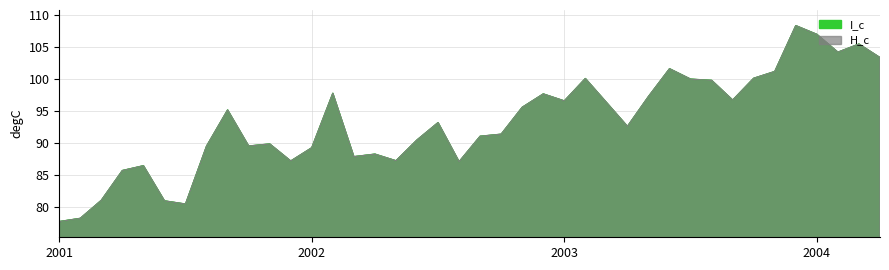

Where do I_c and H_c first cross each other?

2001-04-30 and 2001-05-31